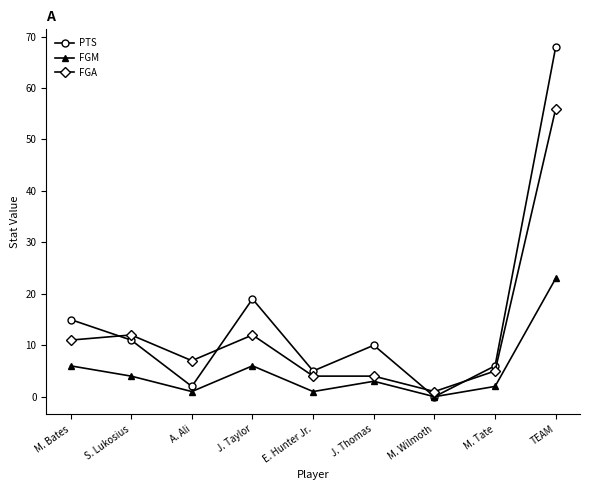

Reading right to left, list all the values displayed in this chart.

PTS: 68	6	0	10	5	19	2	11	15
FGM: 23	2	0	3	1	6	1	4	6
FGA: 56	5	1	4	4	12	7	12	11